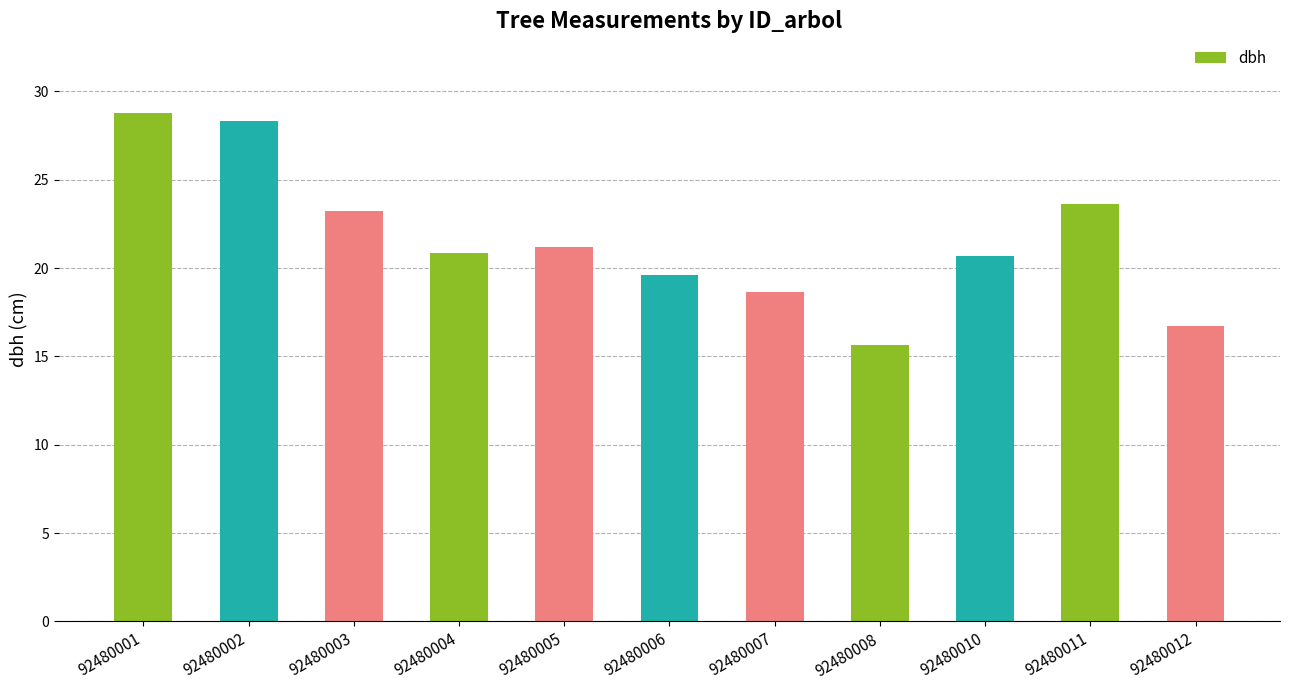

Between 92480012 and 92480008, which is larger?

92480012